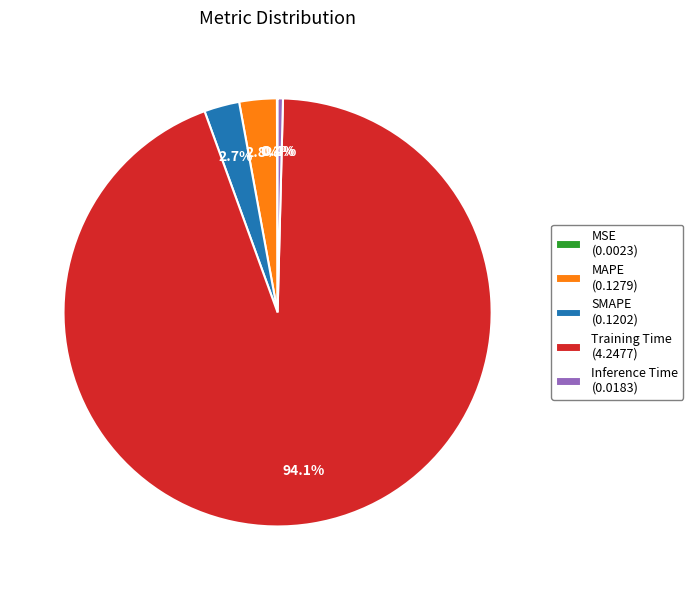

Do SMAPE (0.1202) and MAPE (0.1279) together represent more than half of the pie?

No